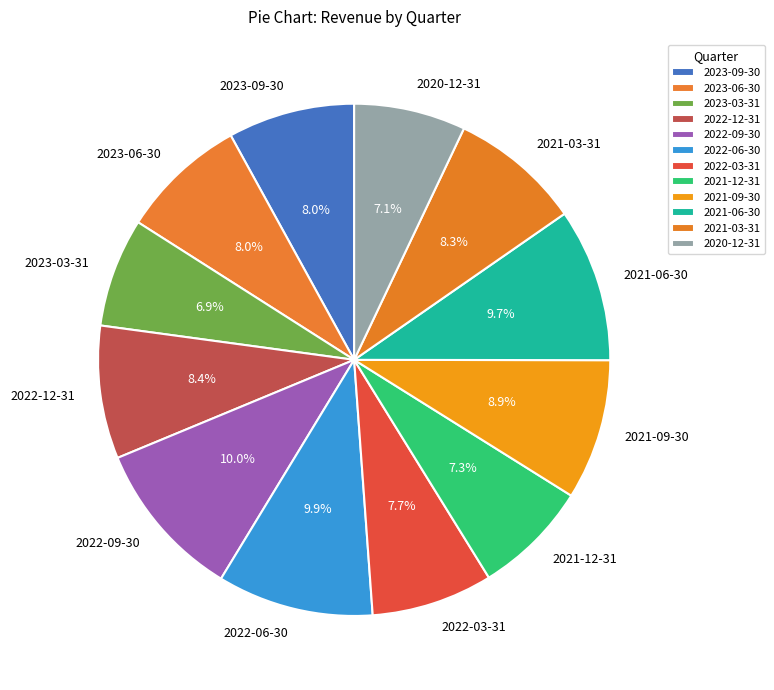

Is 2023-03-31 the majority of the pie?

No